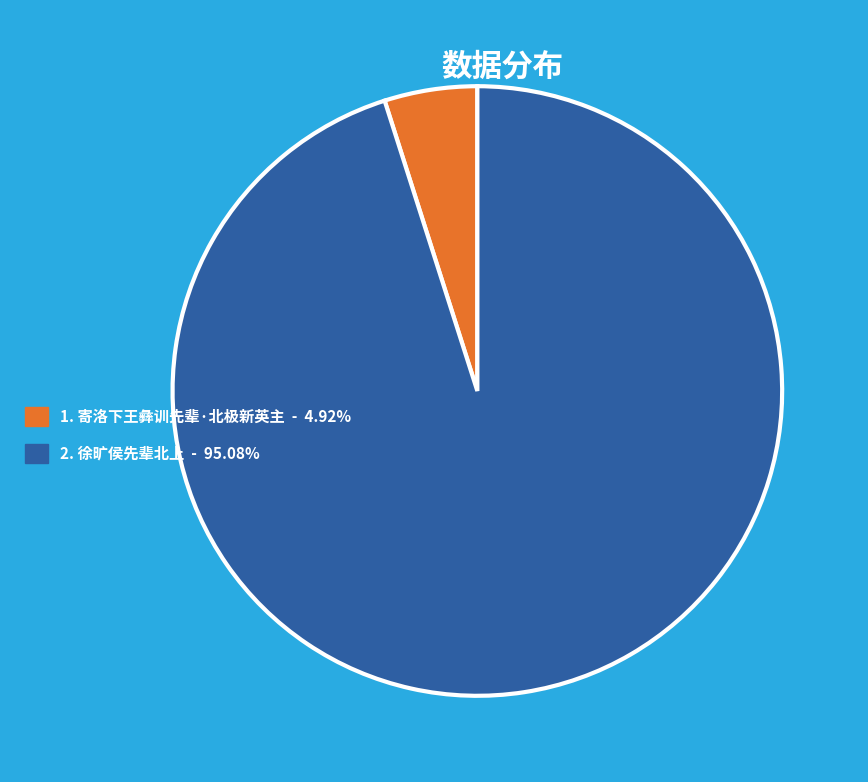

Does 1. 寄洛下王彝训先辈·北极新英主 - 4.92% represent more than half of the total?

No